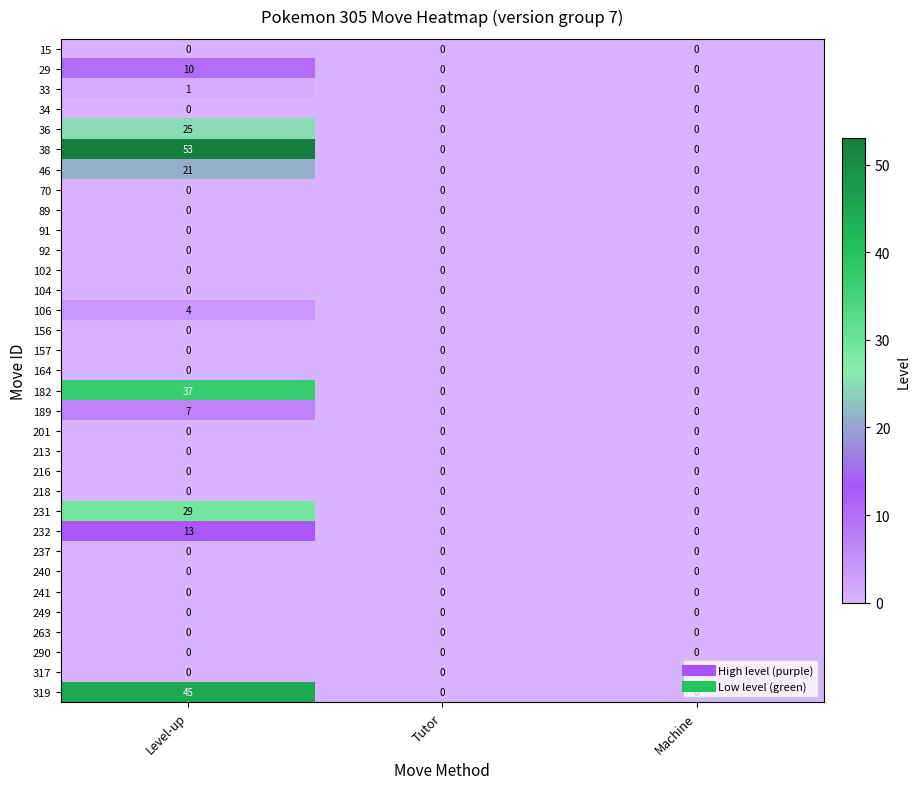

The 189 series shows 0 at Machine. True or false?

True